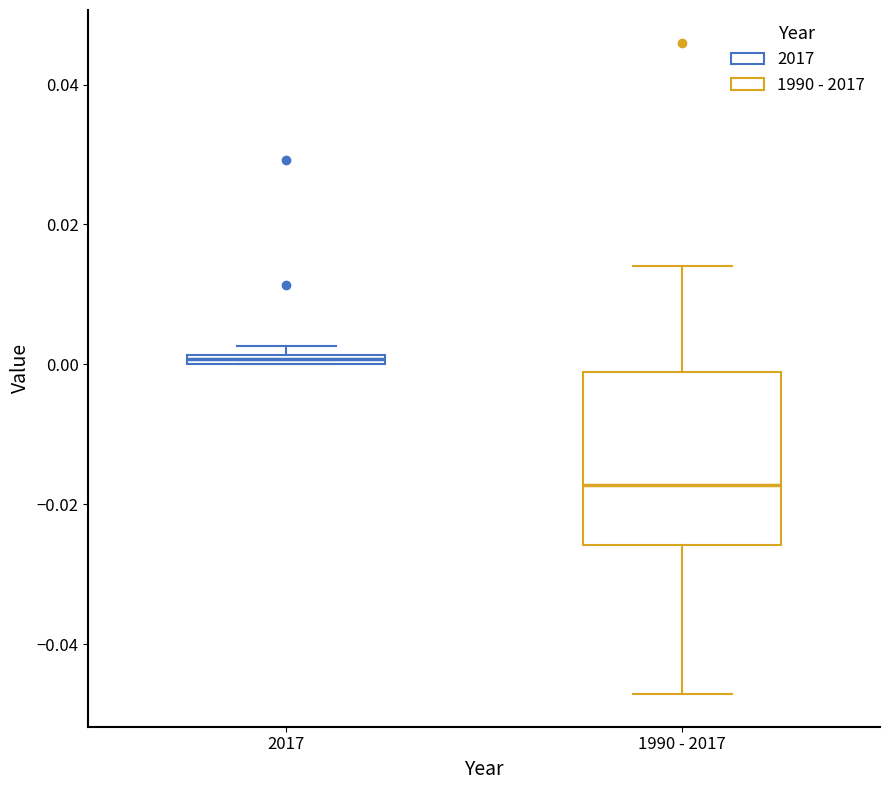

Where does the lower whisker of the box for 1990 - 2017 end on the y-axis? The values are not printed on the chart, so give them approximately, as read against the axis.

-0.048